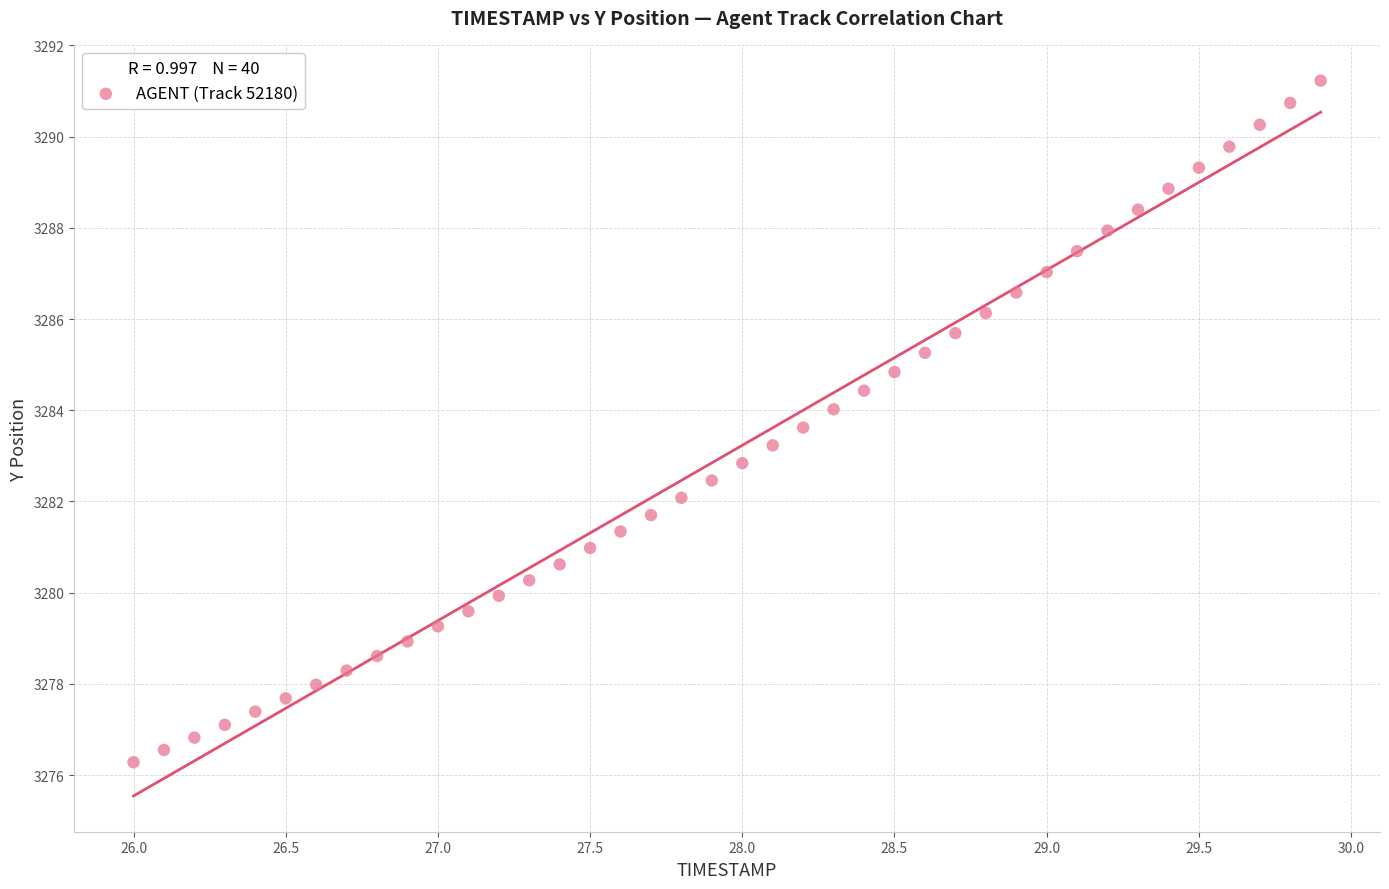

What is the range of X values (max minus min)?

3.9